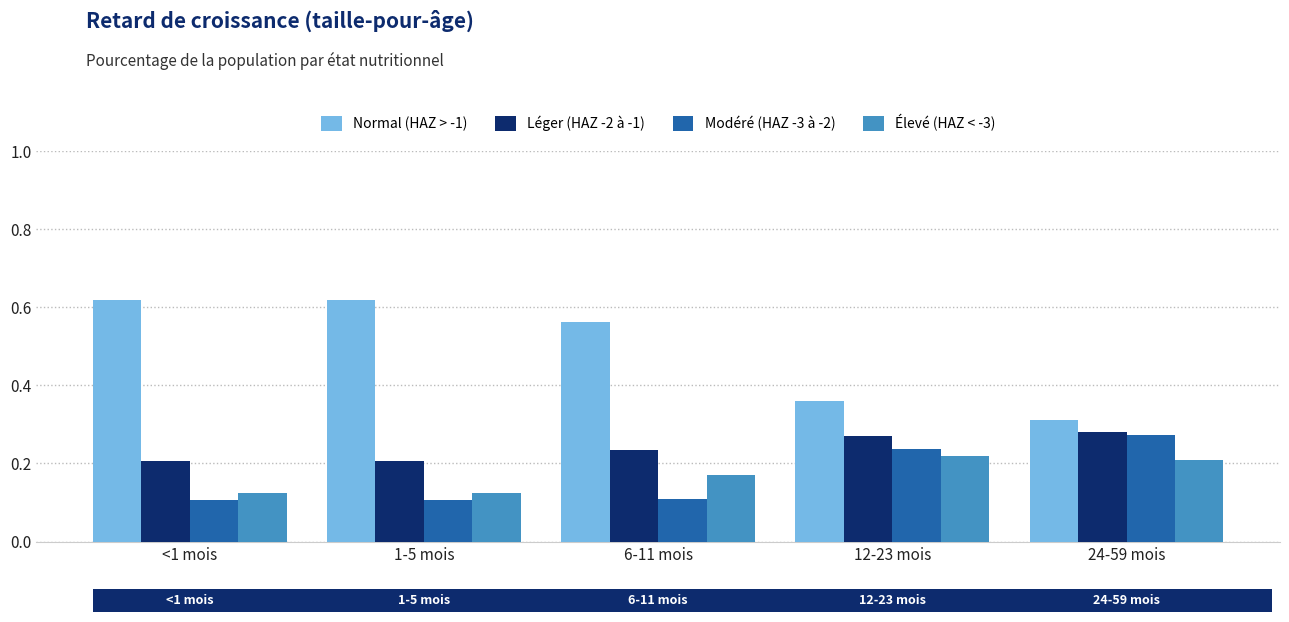

Which series has the largest range (max minus min)?

Normal (HAZ > -1)